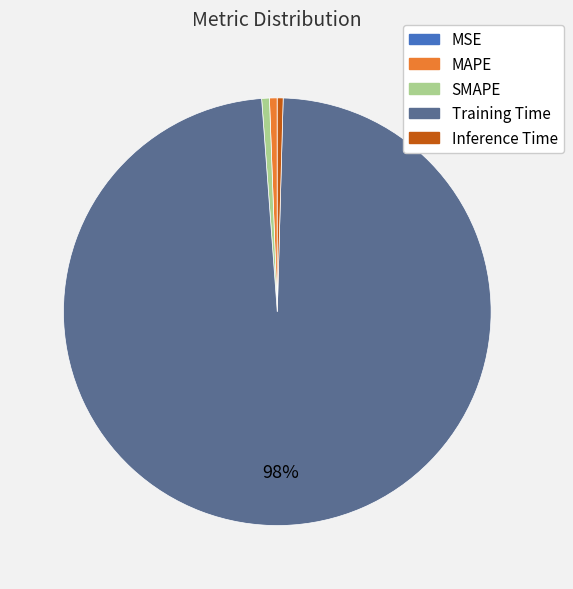

Is Training Time the majority of the pie?

Yes